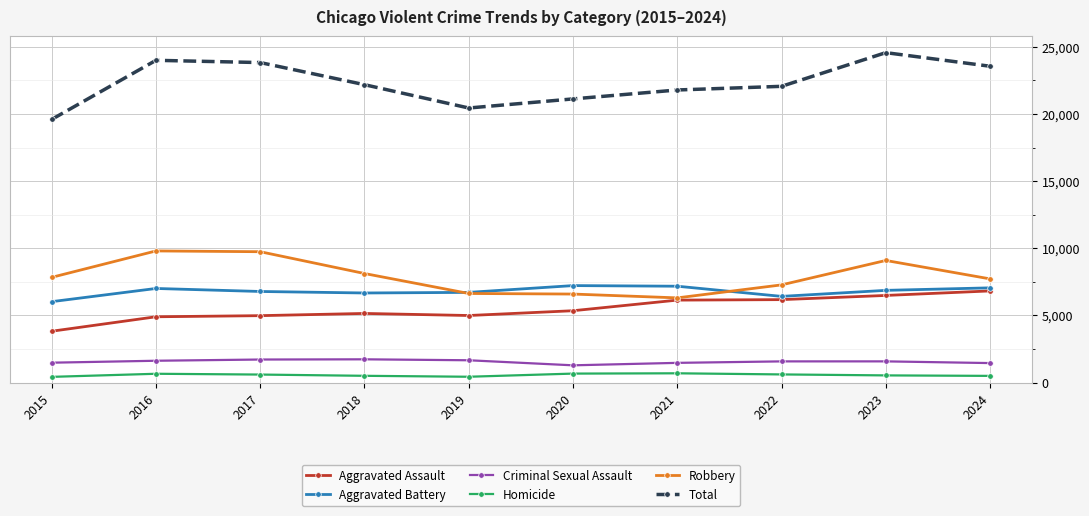

True or false: Robbery and Homicide cross at least once.

False